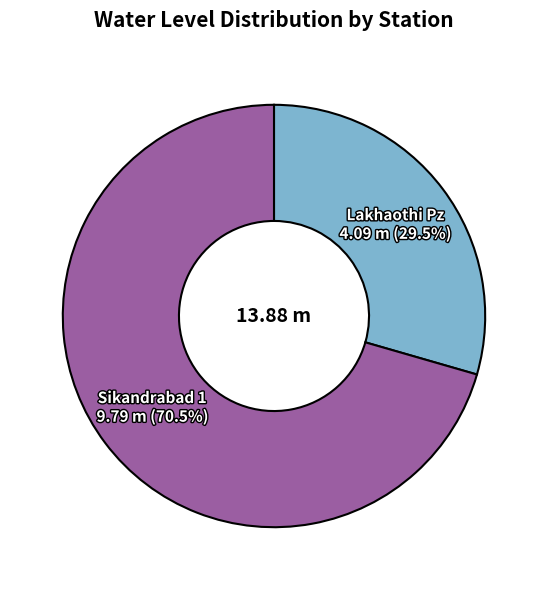

Is there any slice that represents more than half of the pie?

Yes